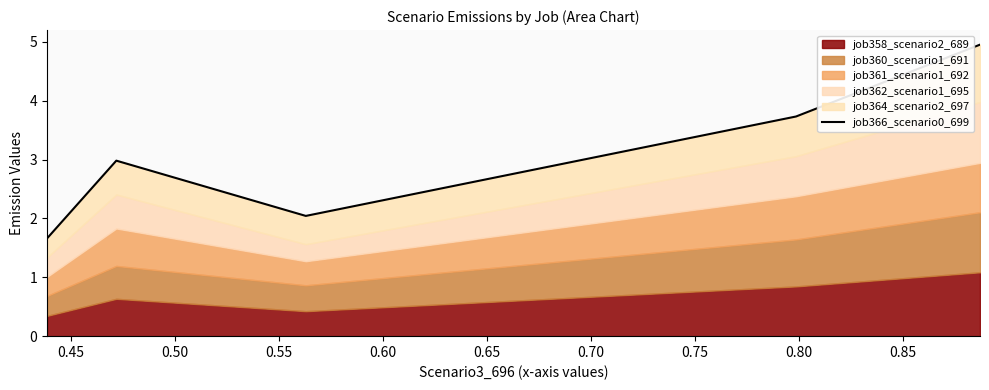

Does the chart display data point markers on the line(s)?

No